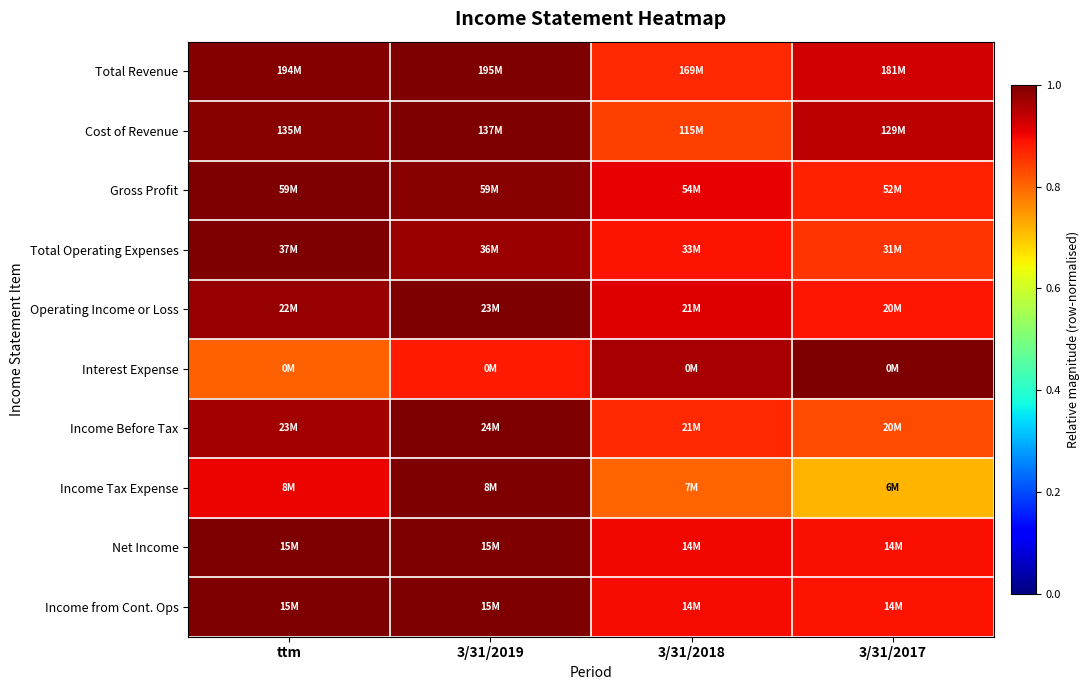

Which has a higher value, 3/31/2018 or 3/31/2017?

3/31/2017